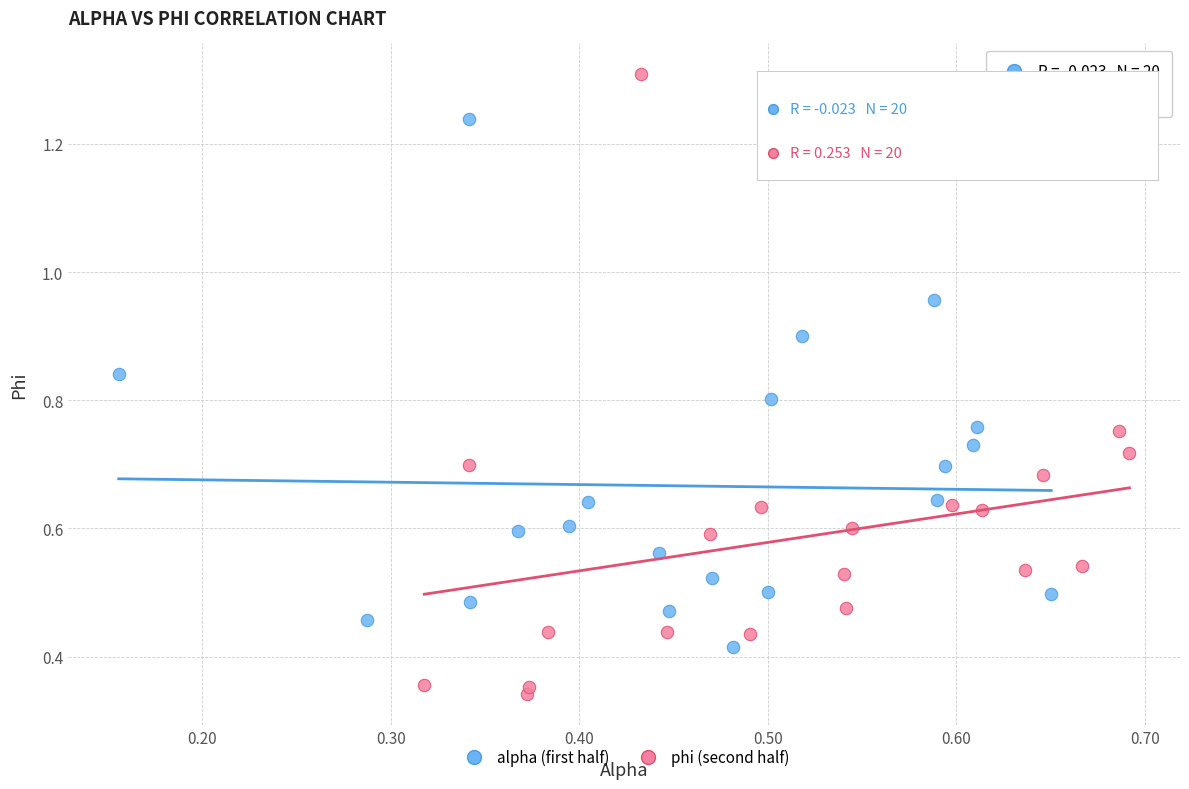

Which series contains the highest Y value?

phi (second half)